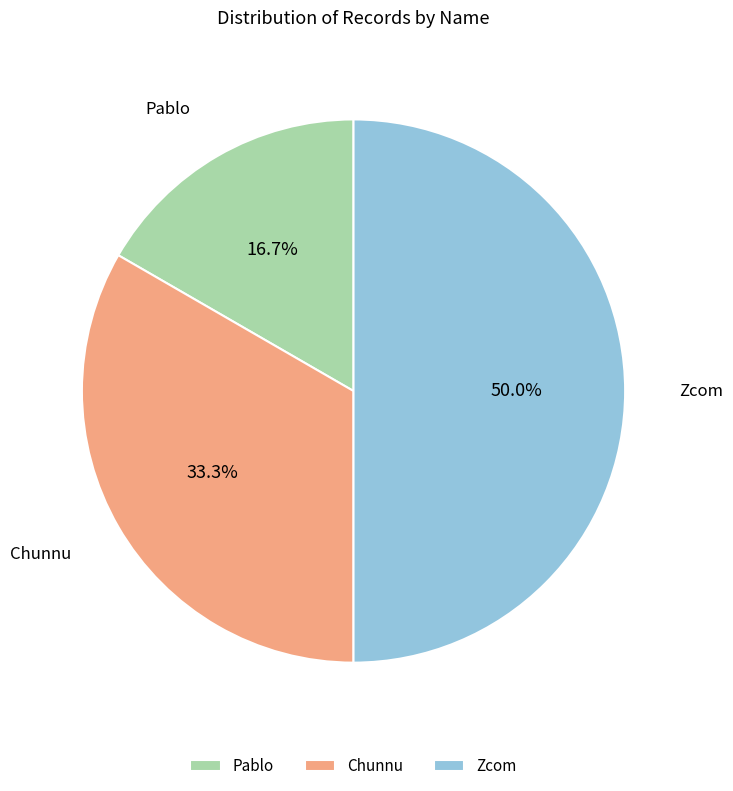

Rank the categories by value from lowest to highest.

Pablo, Chunnu, Zcom